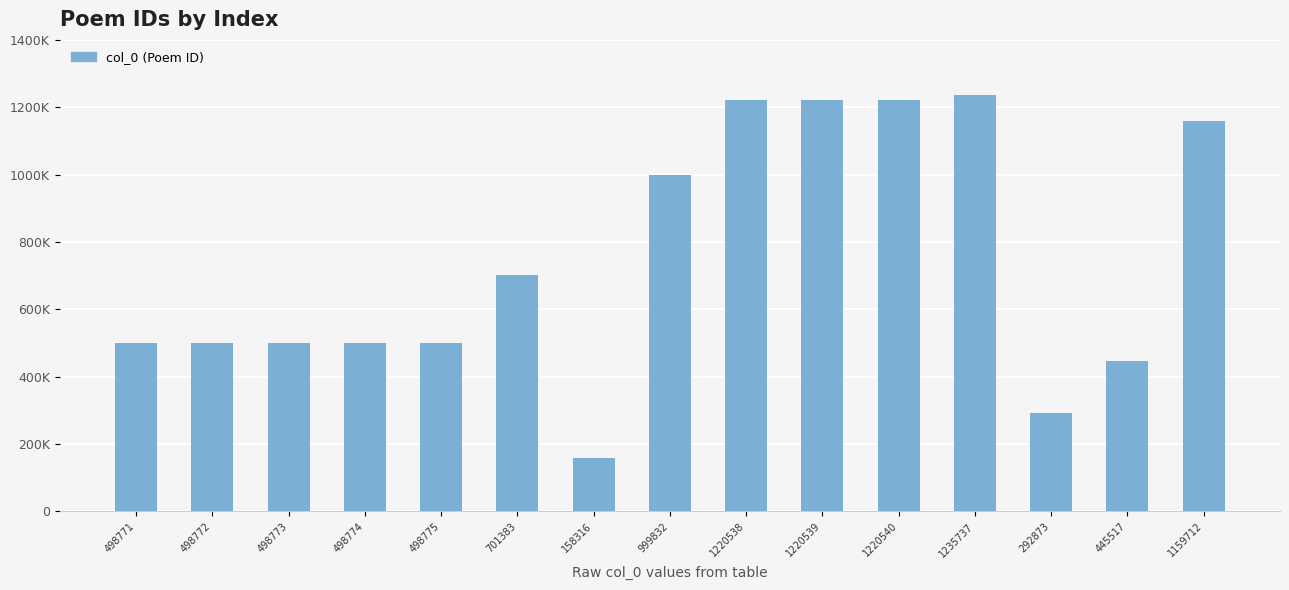

True or false: the data shows 292873 at 292873.

True